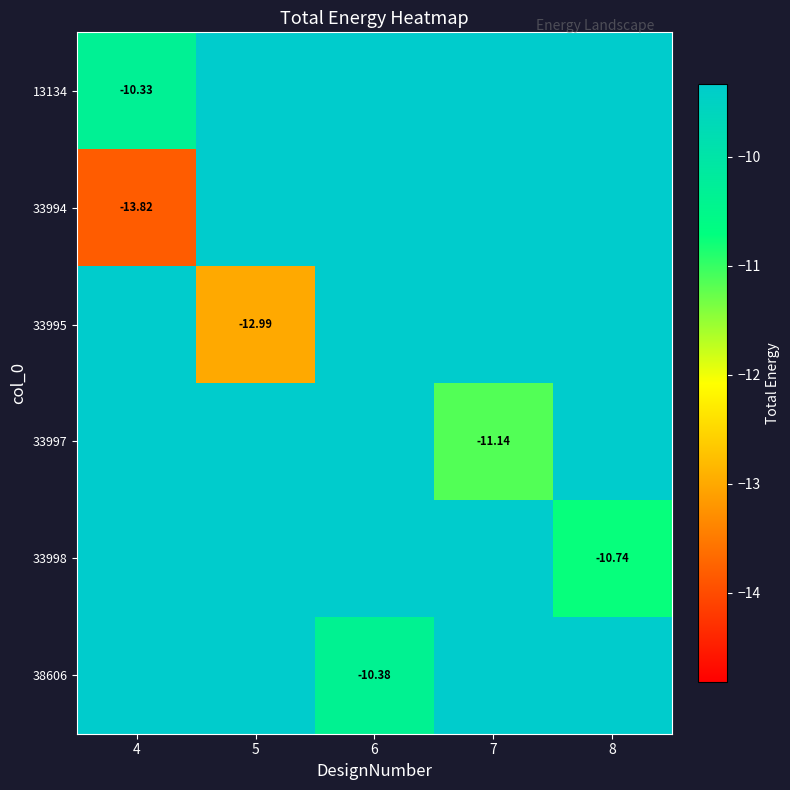

What is the total value across all series at 5?

-13.0